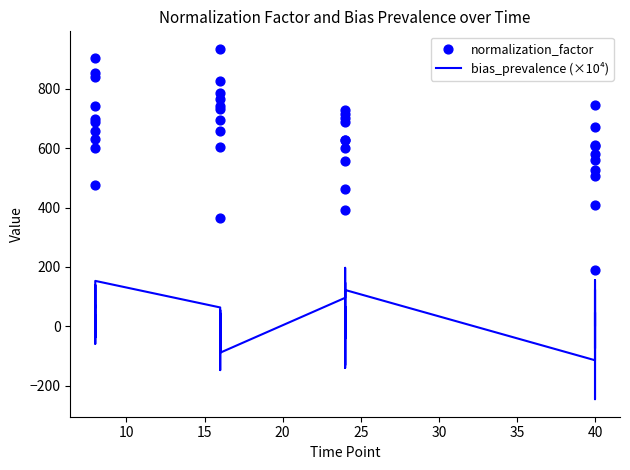

Is the value of bias_prevalence (×10⁴) at 13 greater than the value of normalization_factor at 45?

No